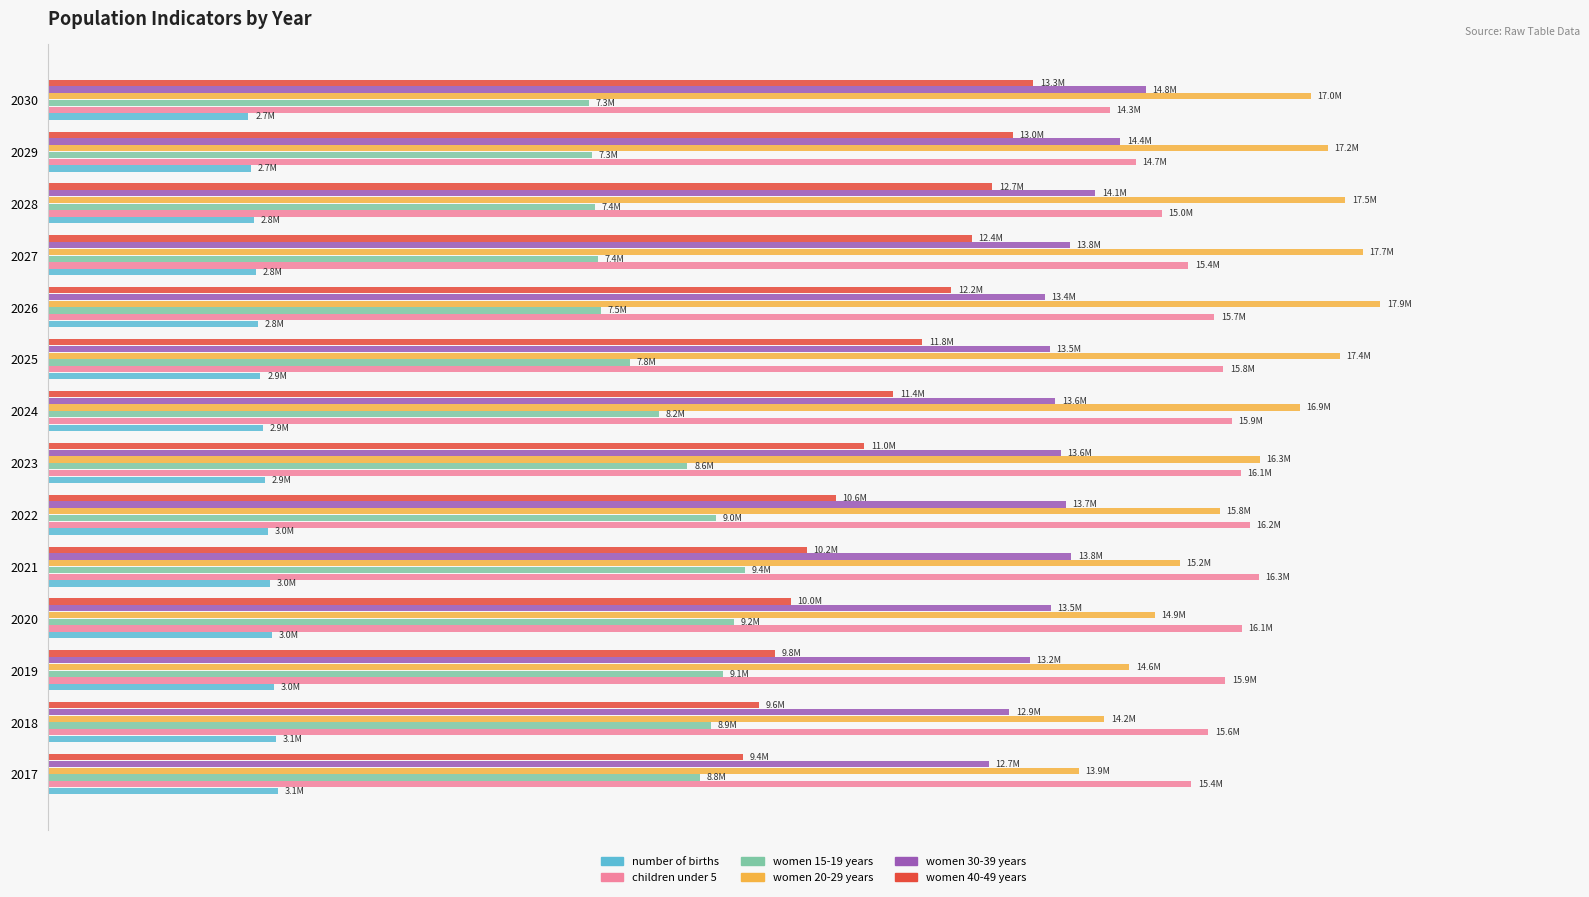

Which series has the widest spread of values?

women 20-29 years